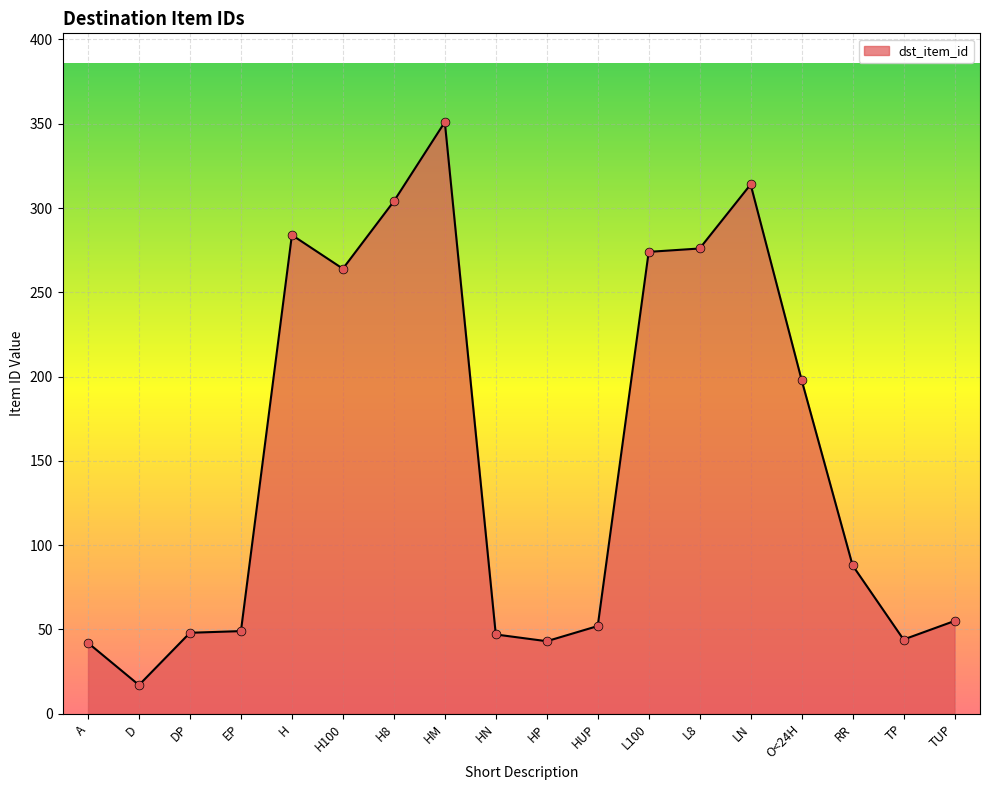

Which has a higher value, L8 or A?

L8